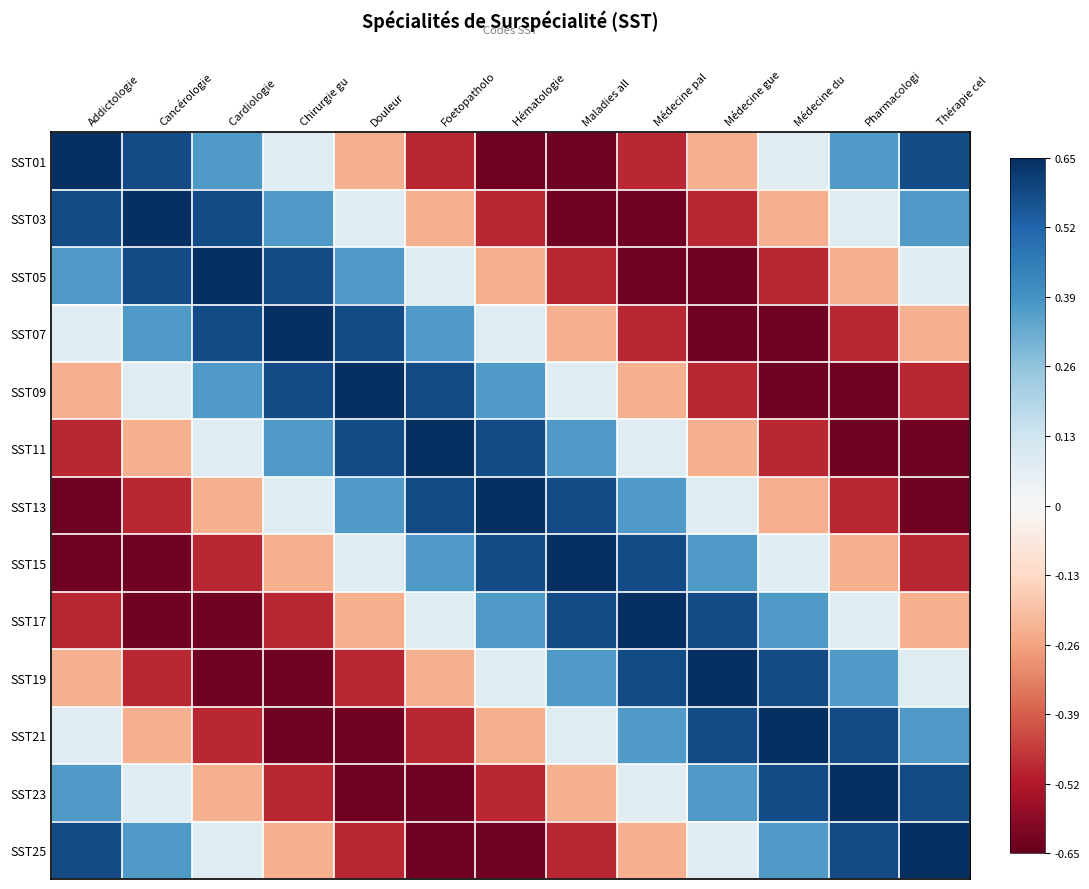

Which series changed the most between Cancérologie and Thérapie cel?

SST07